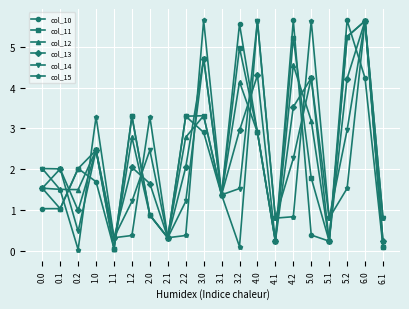

At which category is the sum across all series the highest?

6.0